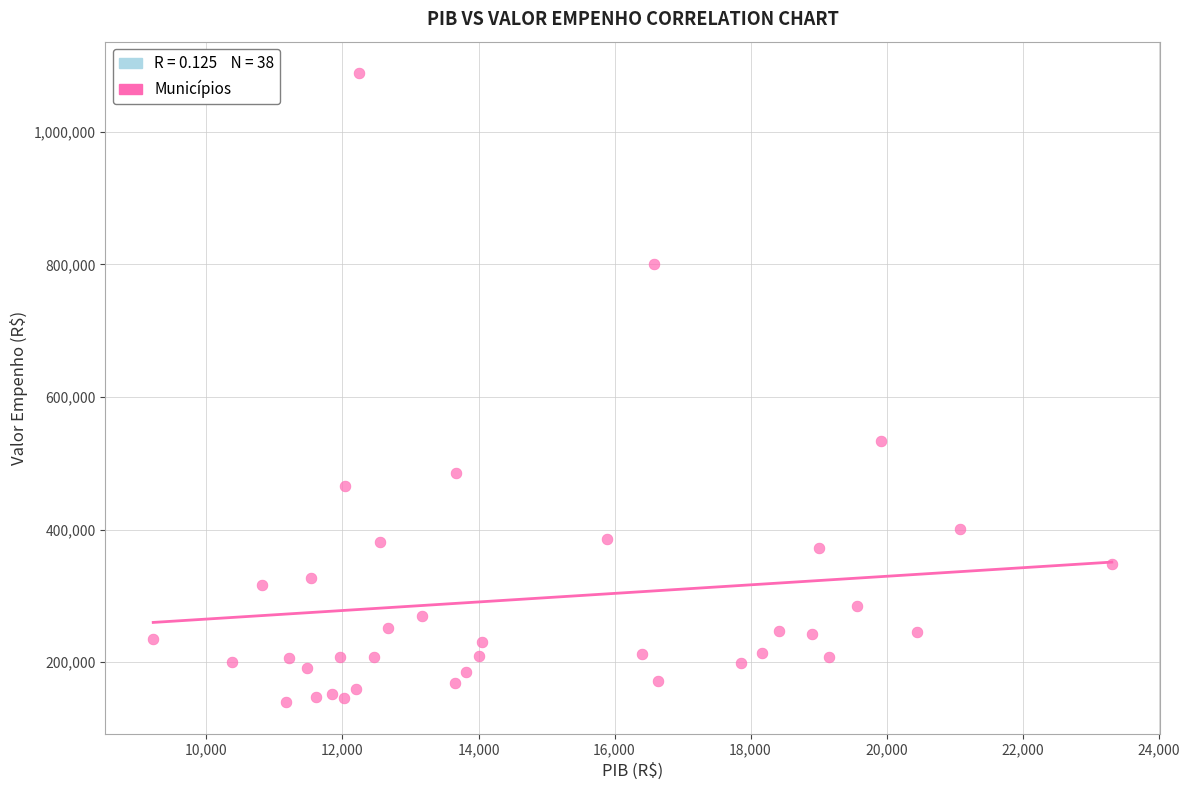

What is the range of Y values (max minus min)?

949071.8